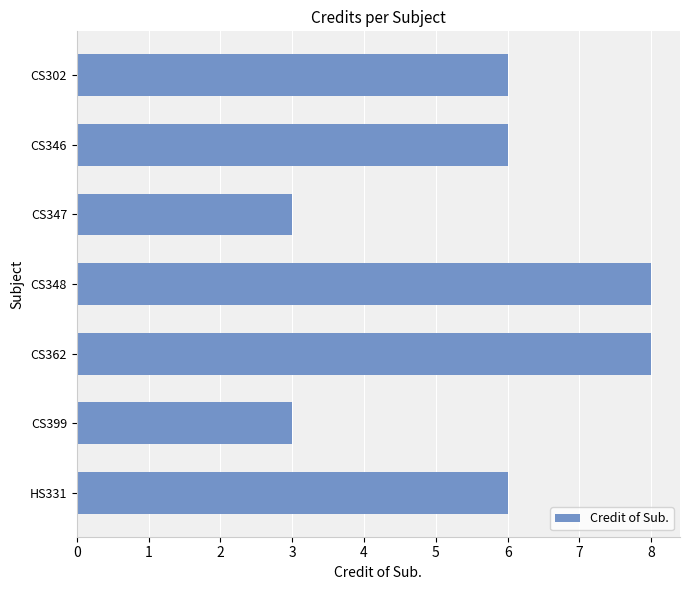

What is the difference between the maximum and minimum values?

5